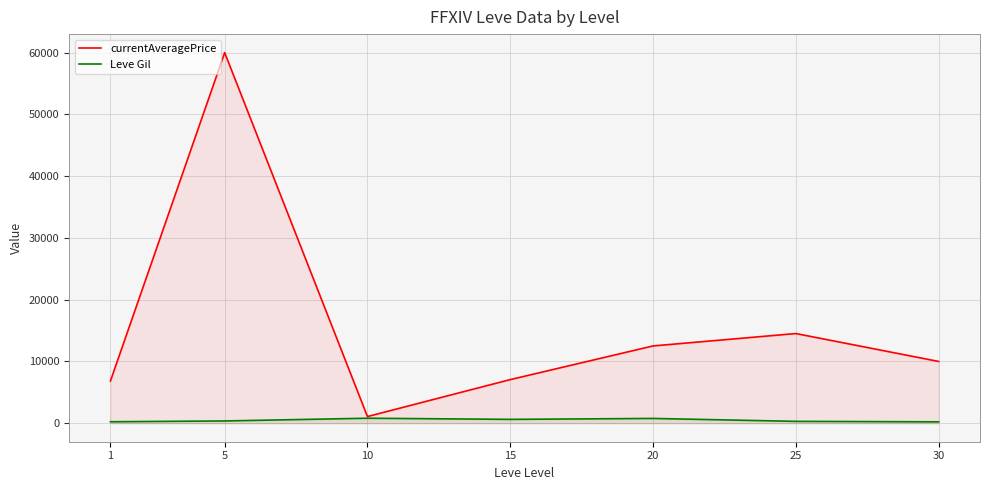

At which category does Leve Gil reach its first local valley?

15